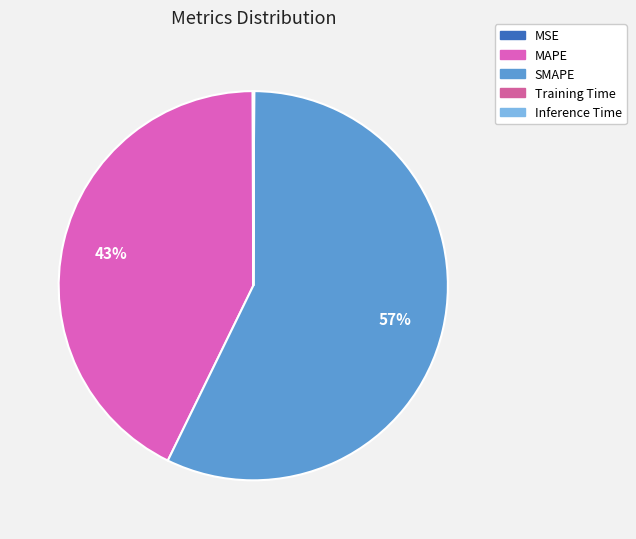

The Training Time slice represents 1% of the pie. True or false?

False